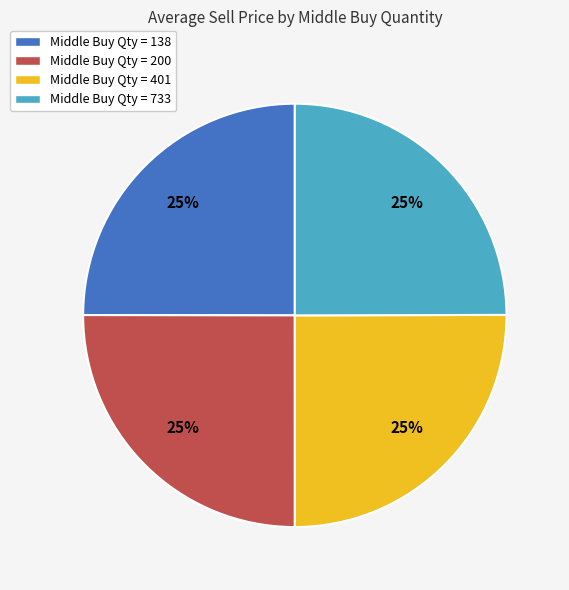

Does Middle Buy Qty = 138 account for over 50% of the chart?

No